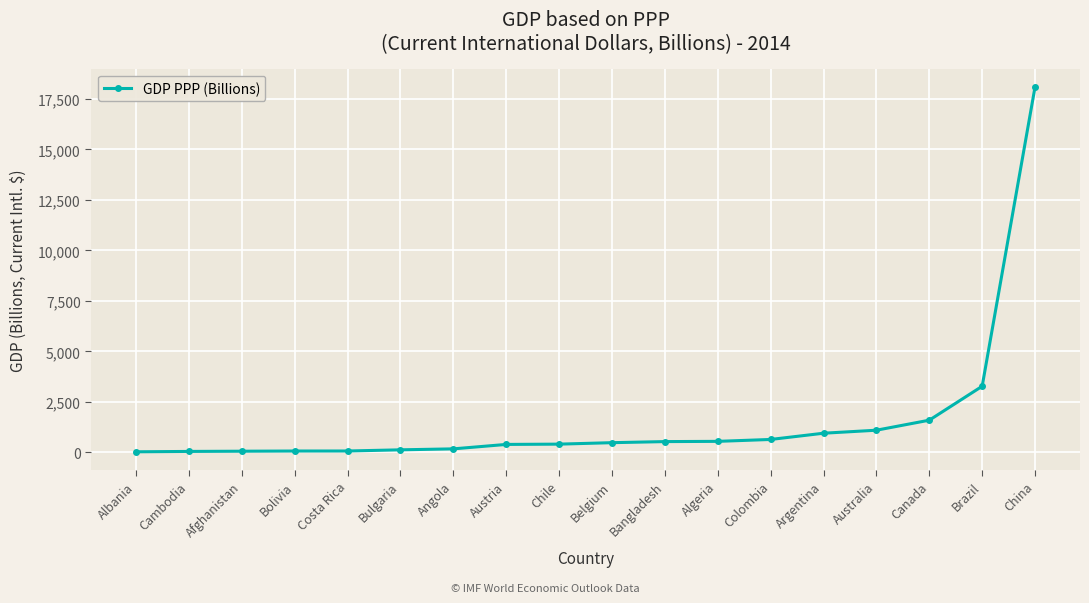

At which label is the value closest to 9059?

Brazil